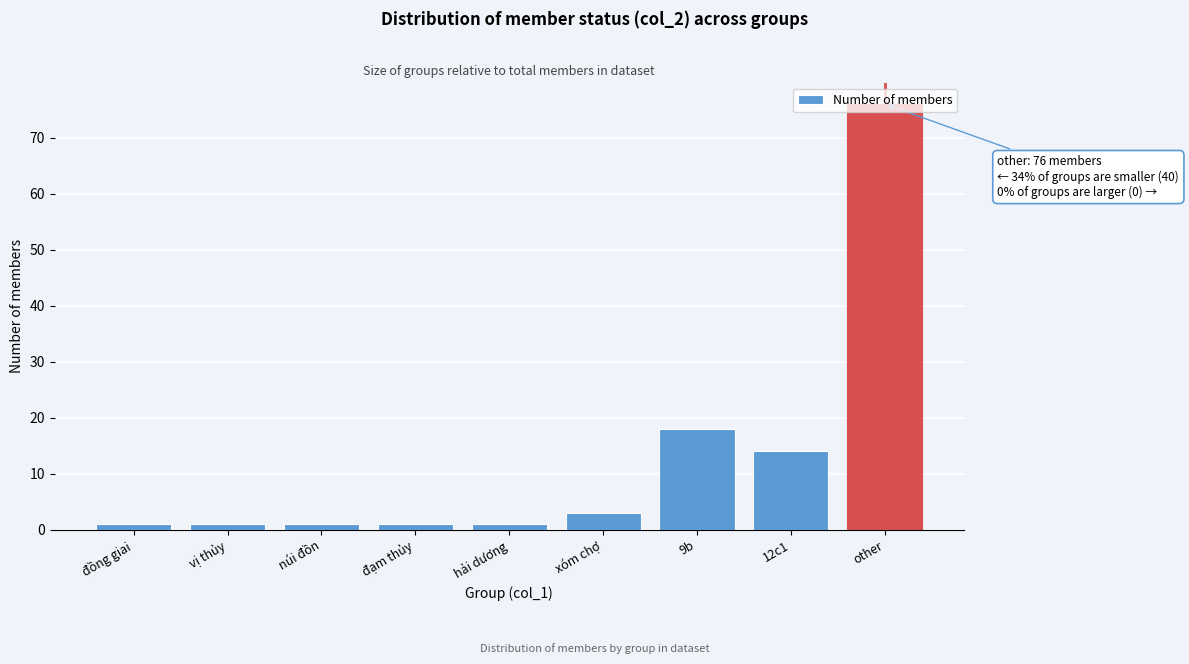

Which has a higher value, 12c1 or other?

other